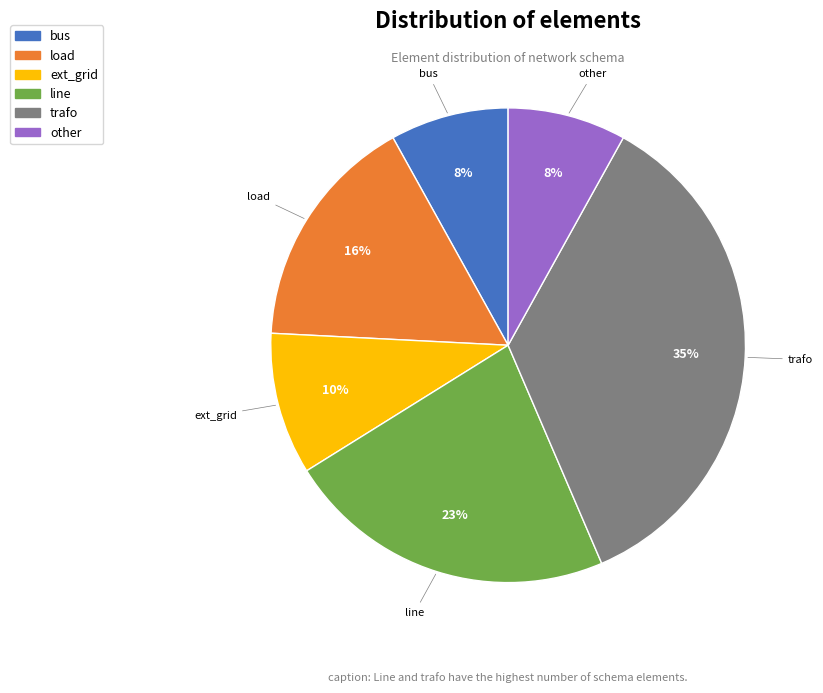

Between other and trafo, which is larger?

trafo